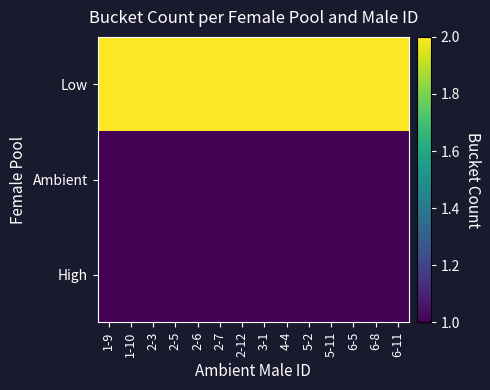

What is the spread (max minus min) of values at 4-4?

1